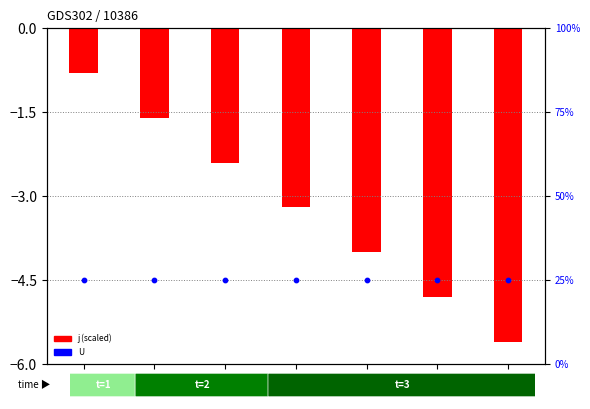

What is the total value across all series at 6?

20.2